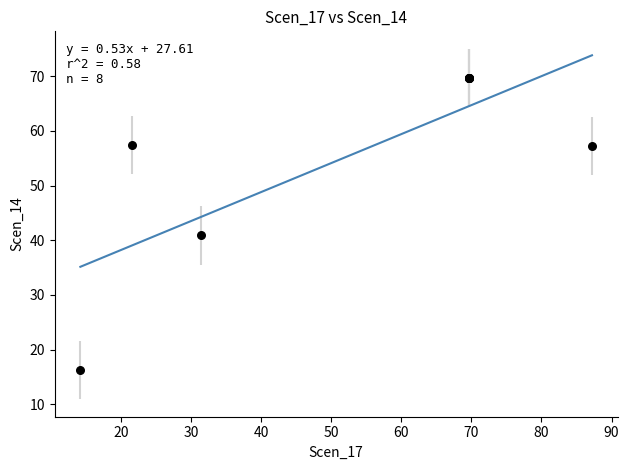

What Y value in the scatter plot is closest to 42?

40.9